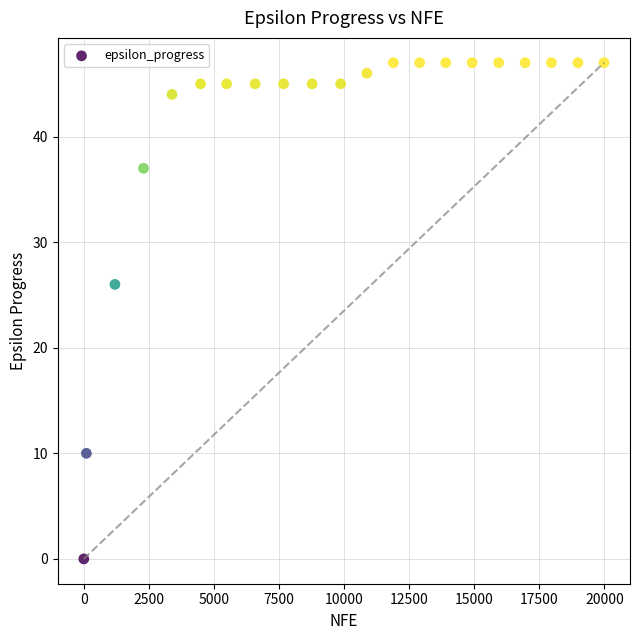

What is the range of Y values (max minus min)?

47